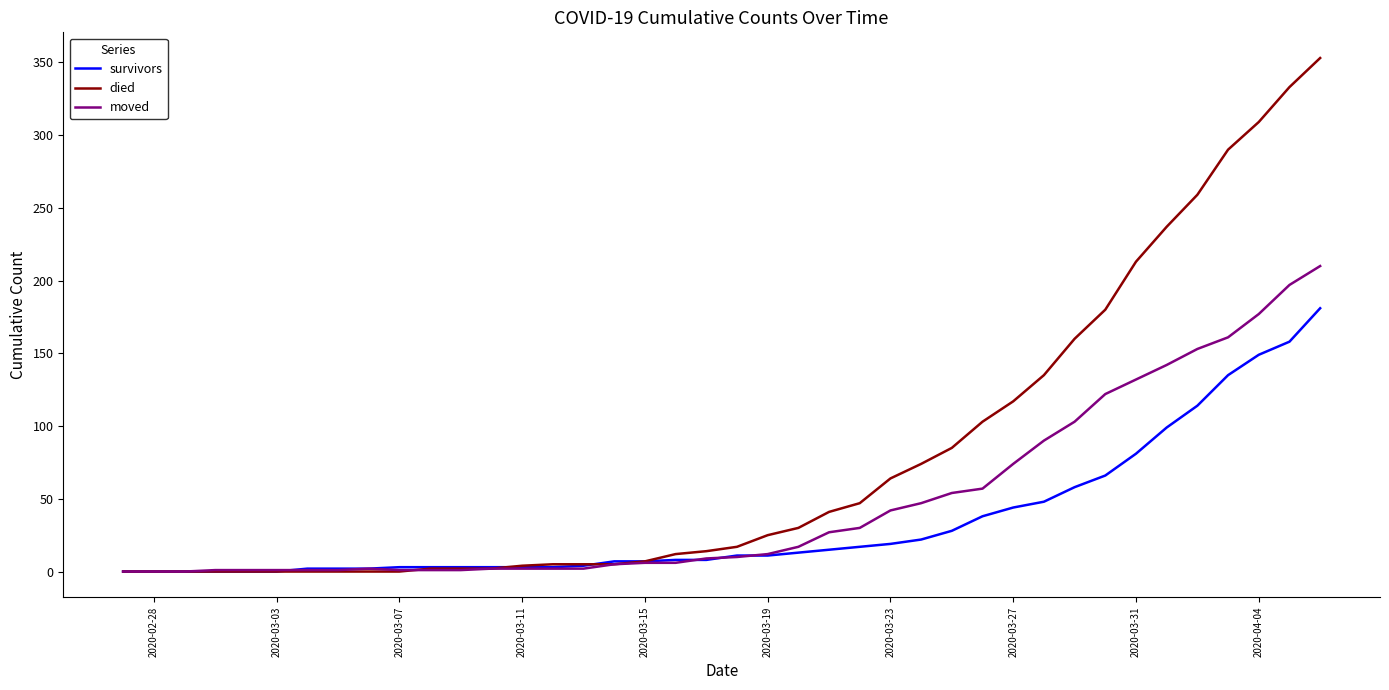

What is the maximum value shown in the chart?

353